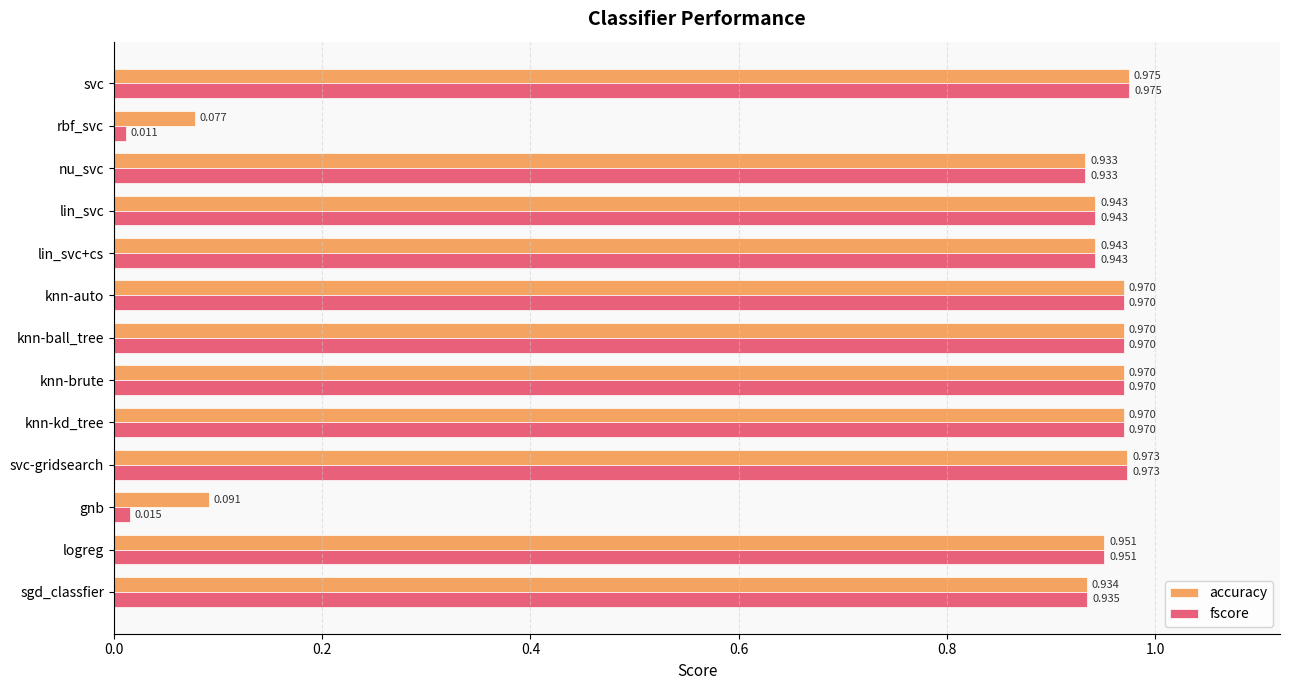

At which label does fscore reach its minimum?

rbf_svc